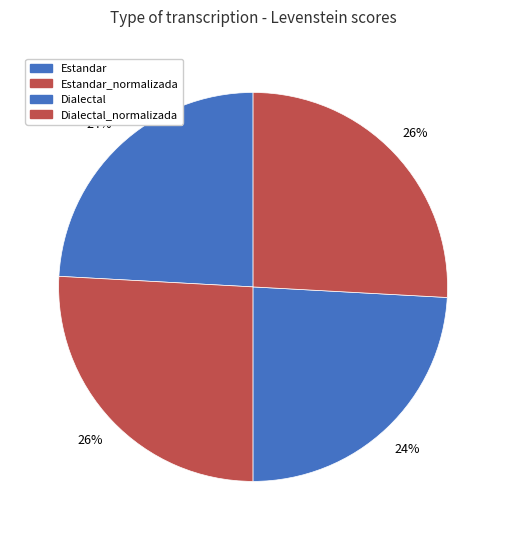

To the nearest percent, what is the average slice percentage?

25%